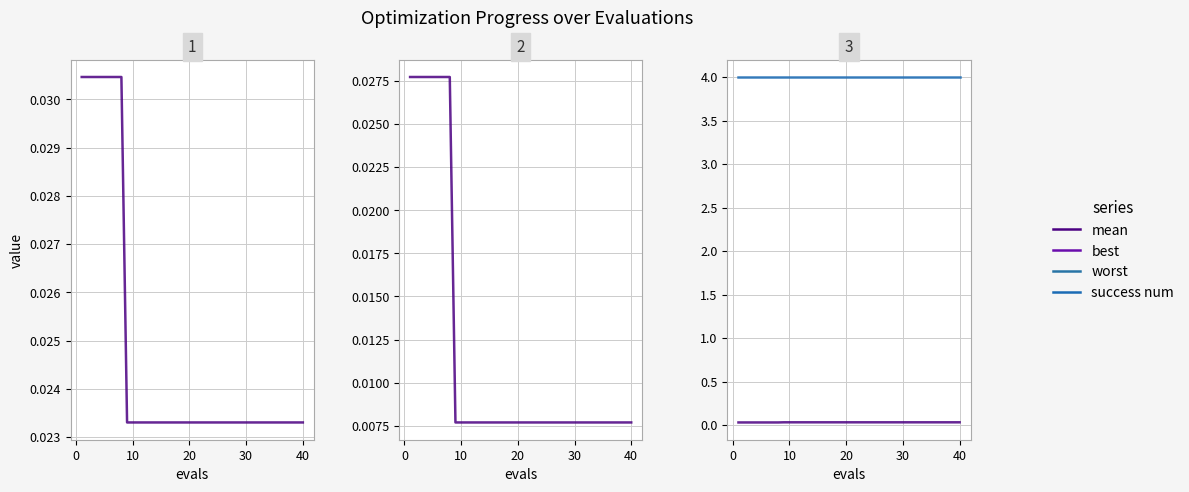

True or false: mean has more than 1 interior local peaks.

False